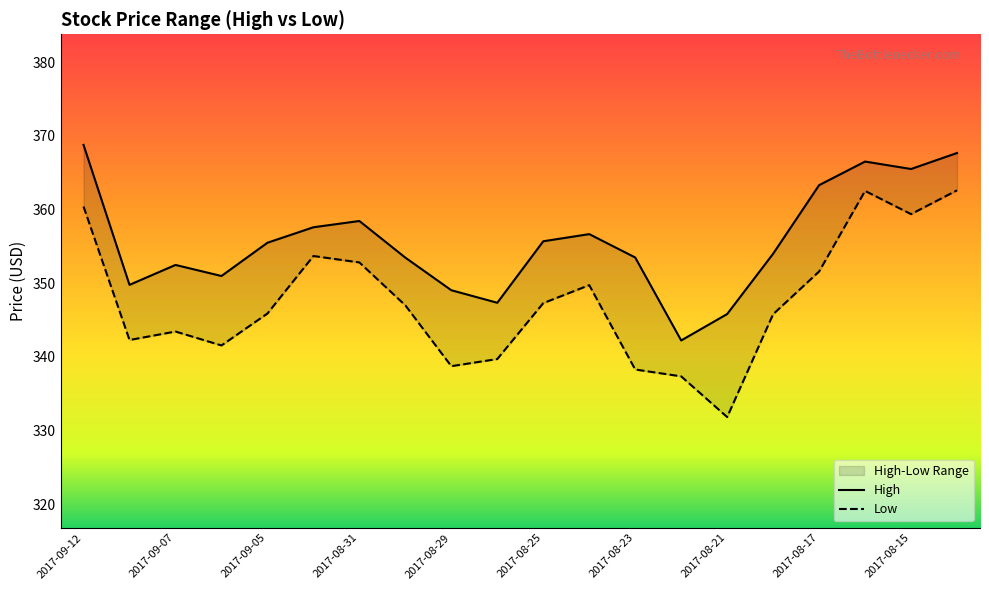

What is the value of the High point at the 11th from the left?

355.7